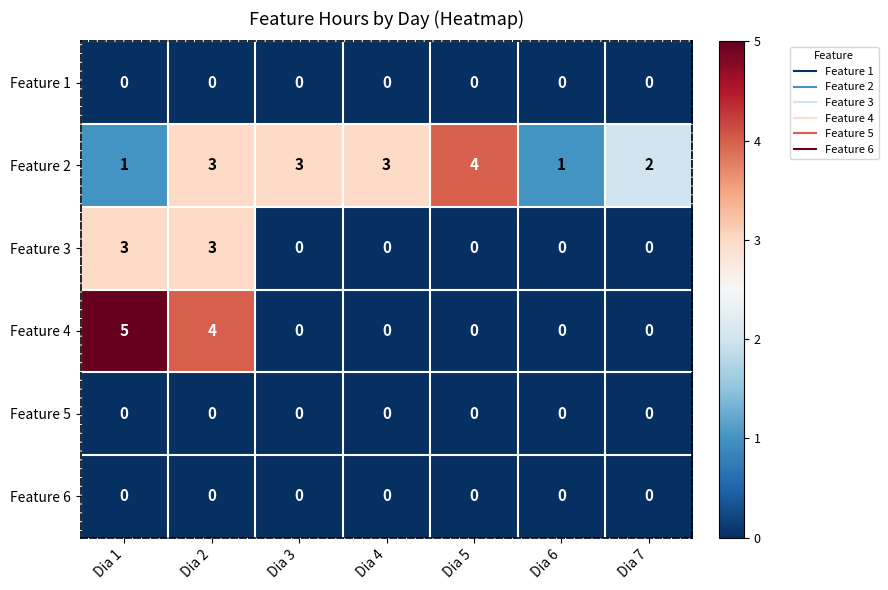

Count the number of data series in this chart.

6